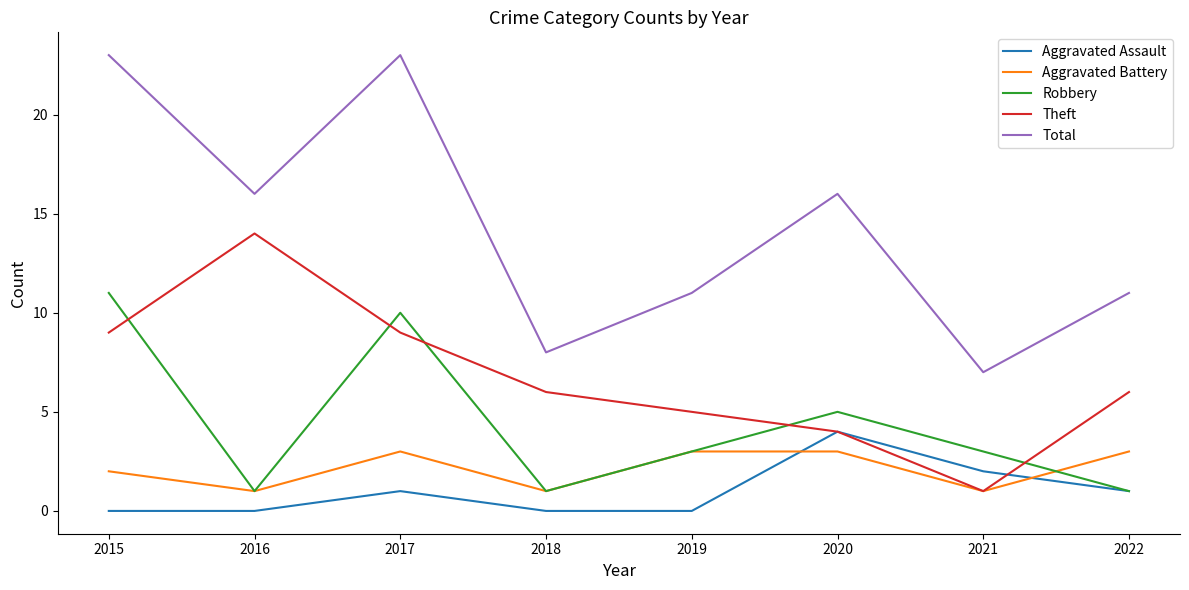

How many interior local peaks does the Robbery series have?

2